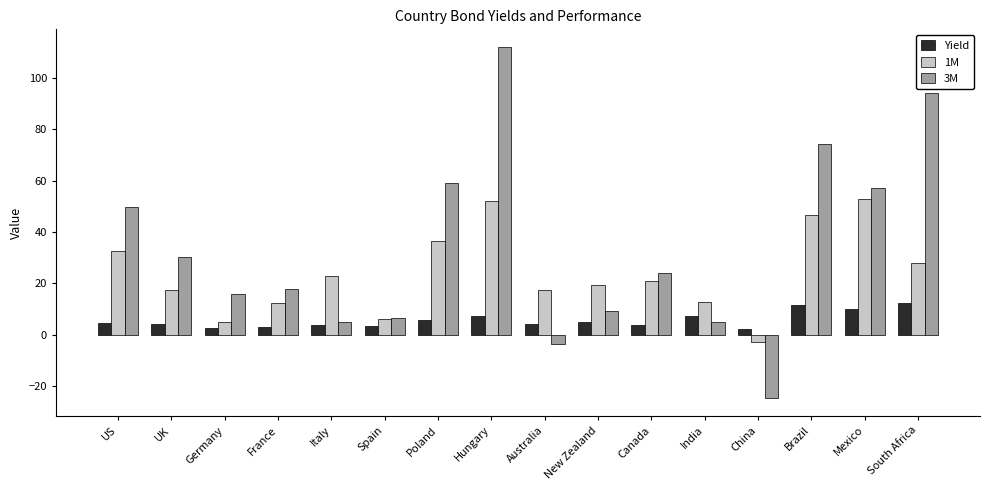

How many series are shown in this chart?

3